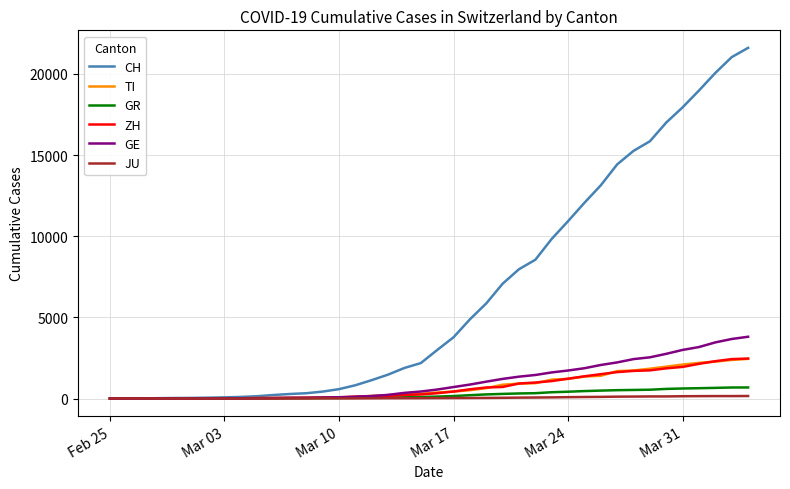

Which series has the largest range (max minus min)?

CH